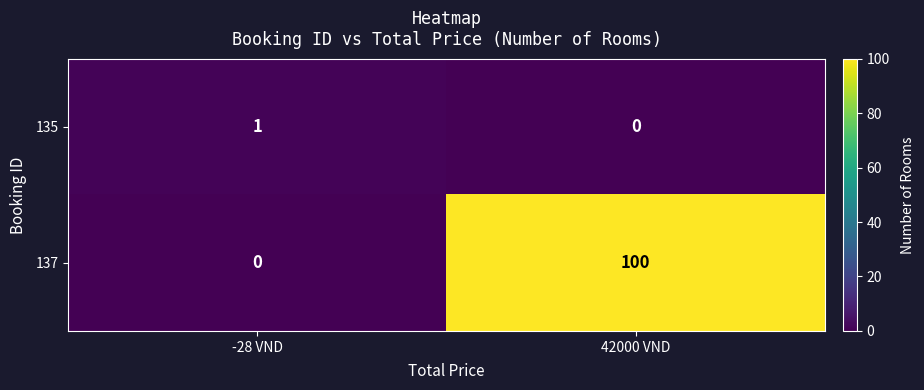

Between -28 VND and 42000 VND, which series saw the biggest shift?

137